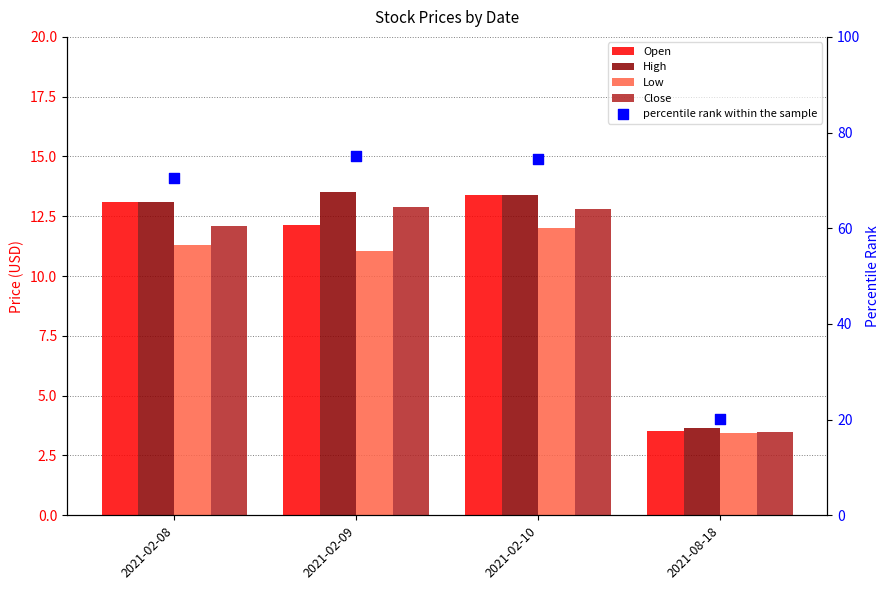

Which series has the widest spread of Y values?

percentile rank within the sample